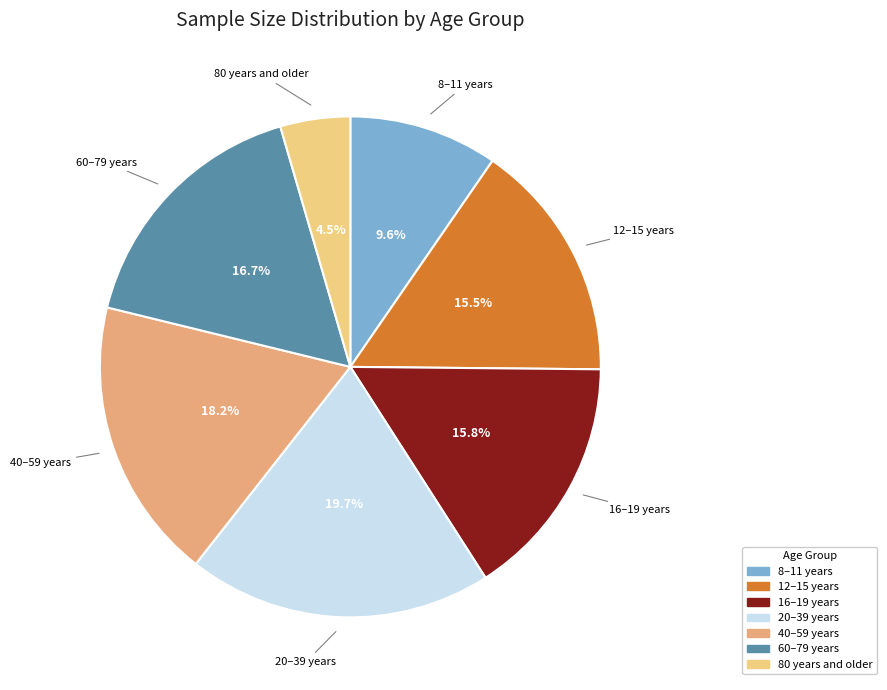

What percentage is the 16–19 years slice, to the nearest percent?

16%